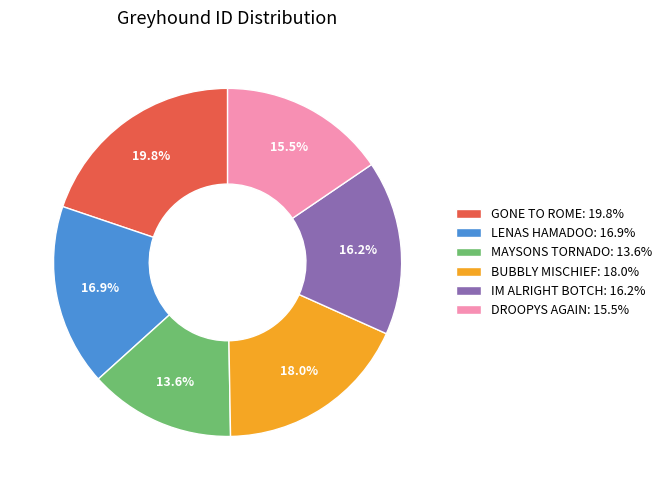

What percentage is NOT represented by BUBBLY MISCHIEF?

82.0%